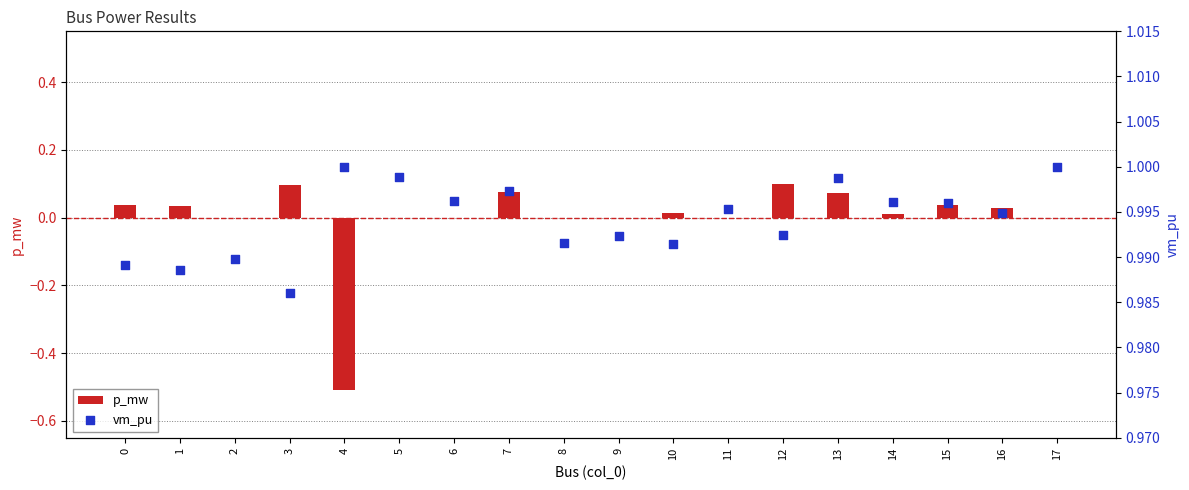

At which category is the sum across all series the highest?

12